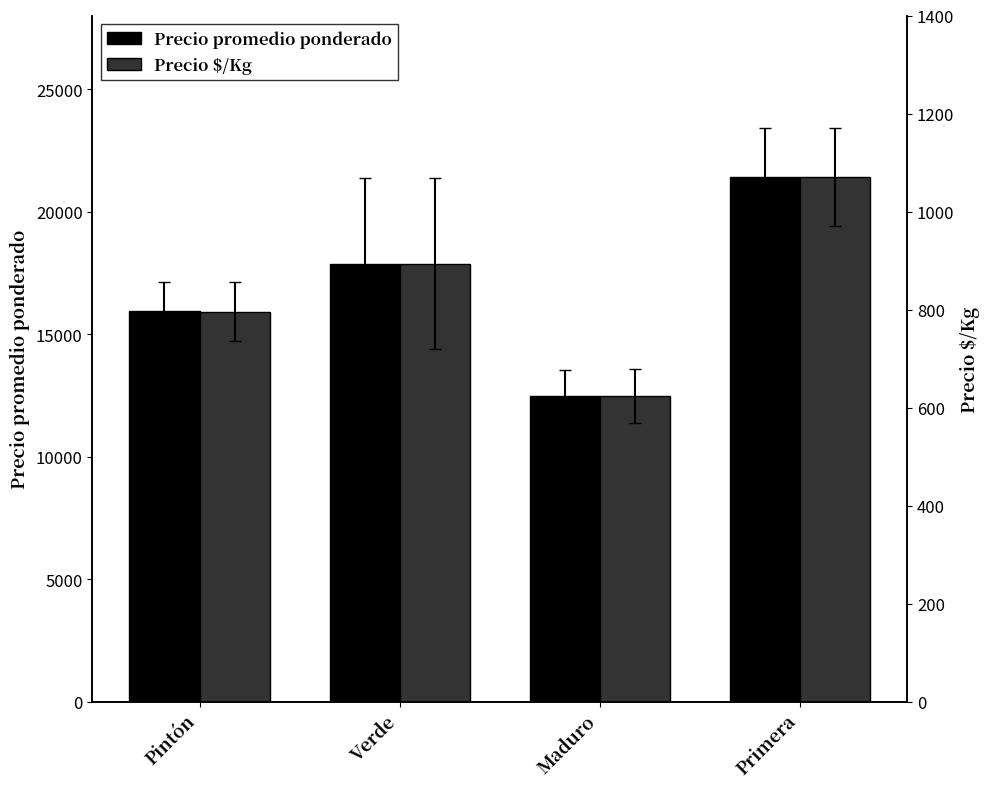

How many bars are there in total?

8